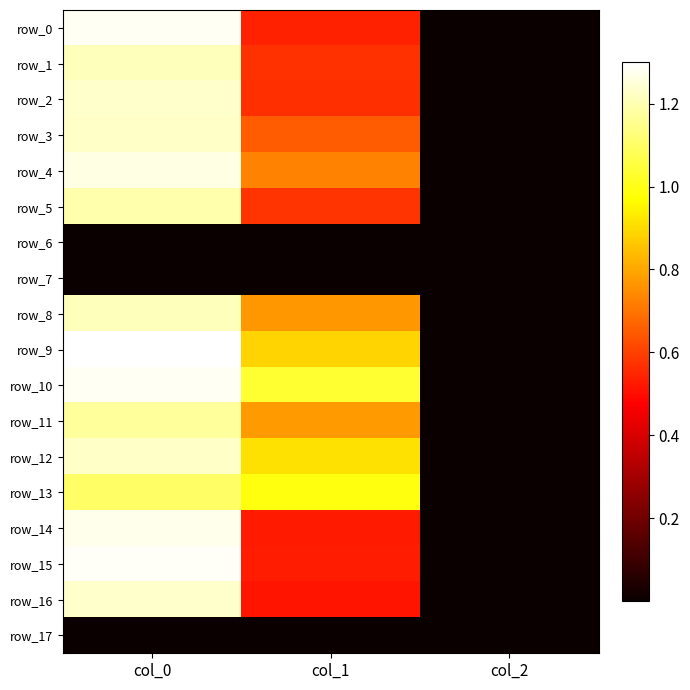

Reading left to right, extract all data points from this chart.

row_0: col_0=1.3	col_1=0.5	col_2=0.0
row_1: col_0=1.2	col_1=0.6	col_2=0.0
row_2: col_0=1.2	col_1=0.6	col_2=0.0
row_3: col_0=1.2	col_1=0.7	col_2=0.0
row_4: col_0=1.3	col_1=0.7	col_2=0.0
row_5: col_0=1.2	col_1=0.6	col_2=0.0
row_6: col_0=0.0	col_1=0.0	col_2=0.0
row_7: col_0=0.0	col_1=0.0	col_2=0.0
row_8: col_0=1.2	col_1=0.8	col_2=0.0
row_9: col_0=1.3	col_1=0.9	col_2=0.0
row_10: col_0=1.3	col_1=1.0	col_2=0.0
row_11: col_0=1.2	col_1=0.8	col_2=0.0
row_12: col_0=1.2	col_1=0.9	col_2=0.0
row_13: col_0=1.1	col_1=1.0	col_2=0.0
row_14: col_0=1.3	col_1=0.5	col_2=0.0
row_15: col_0=1.3	col_1=0.5	col_2=0.0
row_16: col_0=1.2	col_1=0.5	col_2=0.0
row_17: col_0=0.0	col_1=0.0	col_2=0.0